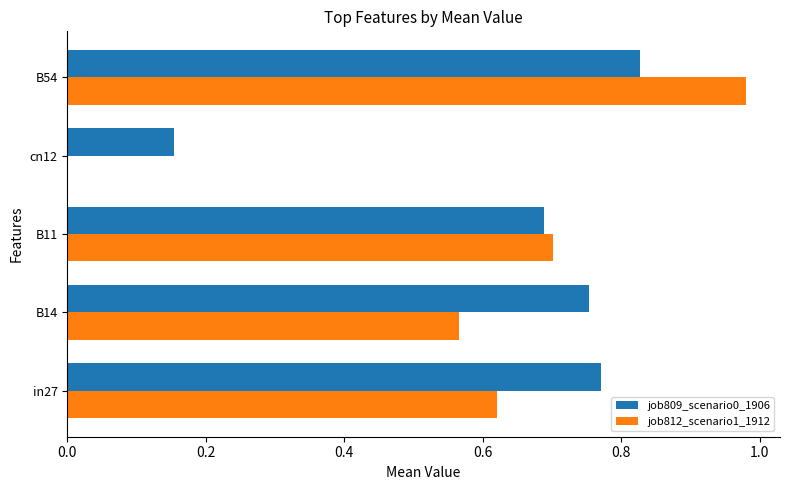

The value of job809_scenario0_1906 at B54 is 1.4. True or false?

False